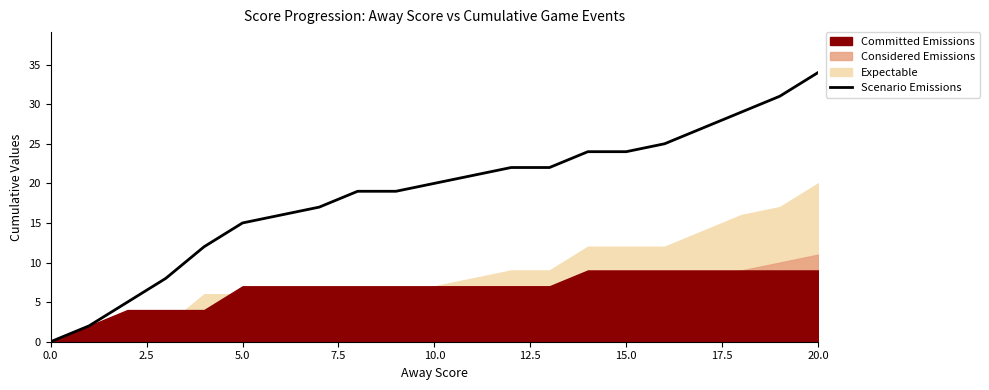

The value of Scenario Emissions at 5.0 is 25. True or false?

False